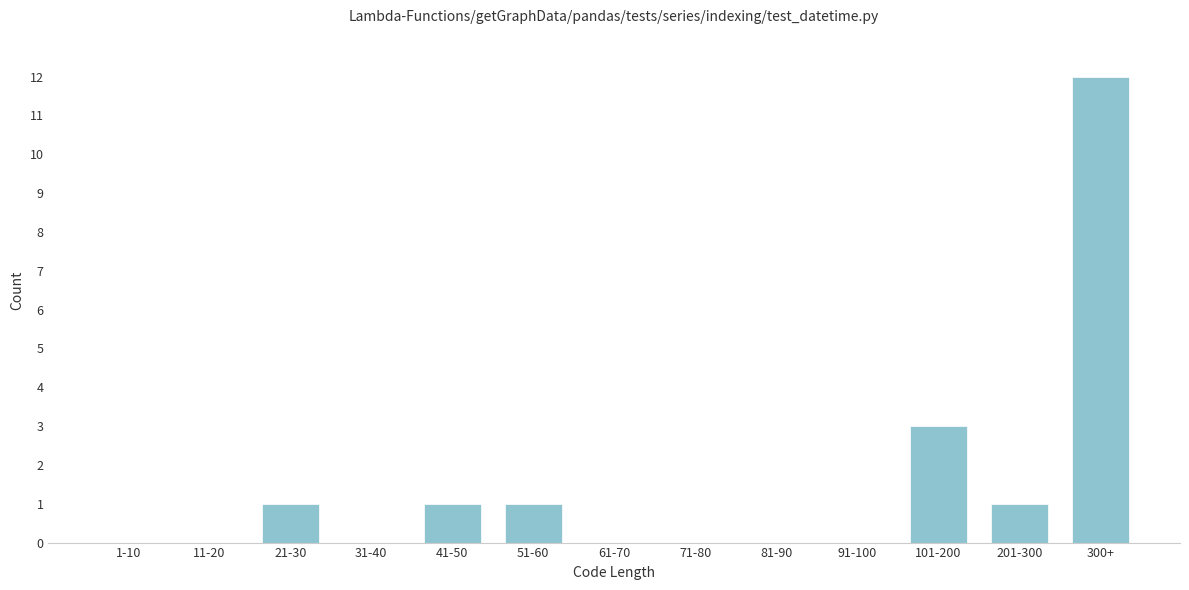

Reading right to left, list all the values displayed in this chart.

300+=12	201-300=1	101-200=3	91-100=0	81-90=0	71-80=0	61-70=0	51-60=1	41-50=1	31-40=0	21-30=1	11-20=0	1-10=0